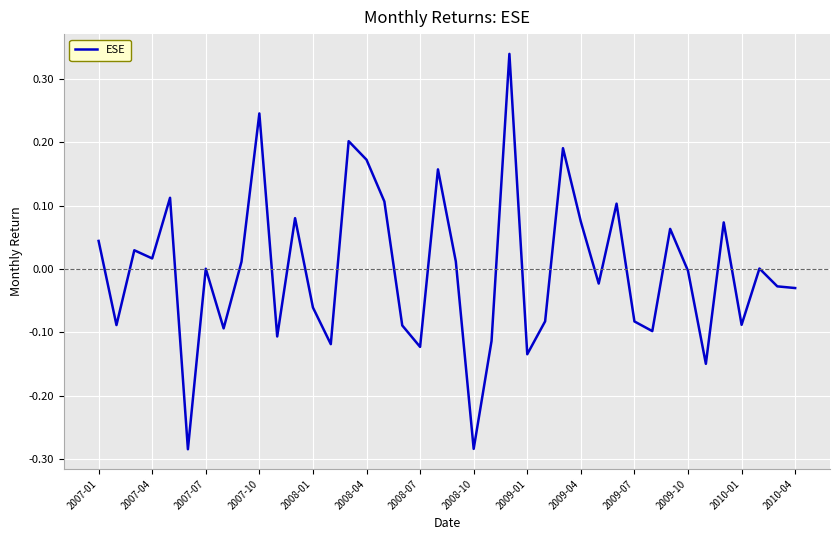

What is the difference between the maximum and minimum values?

0.6